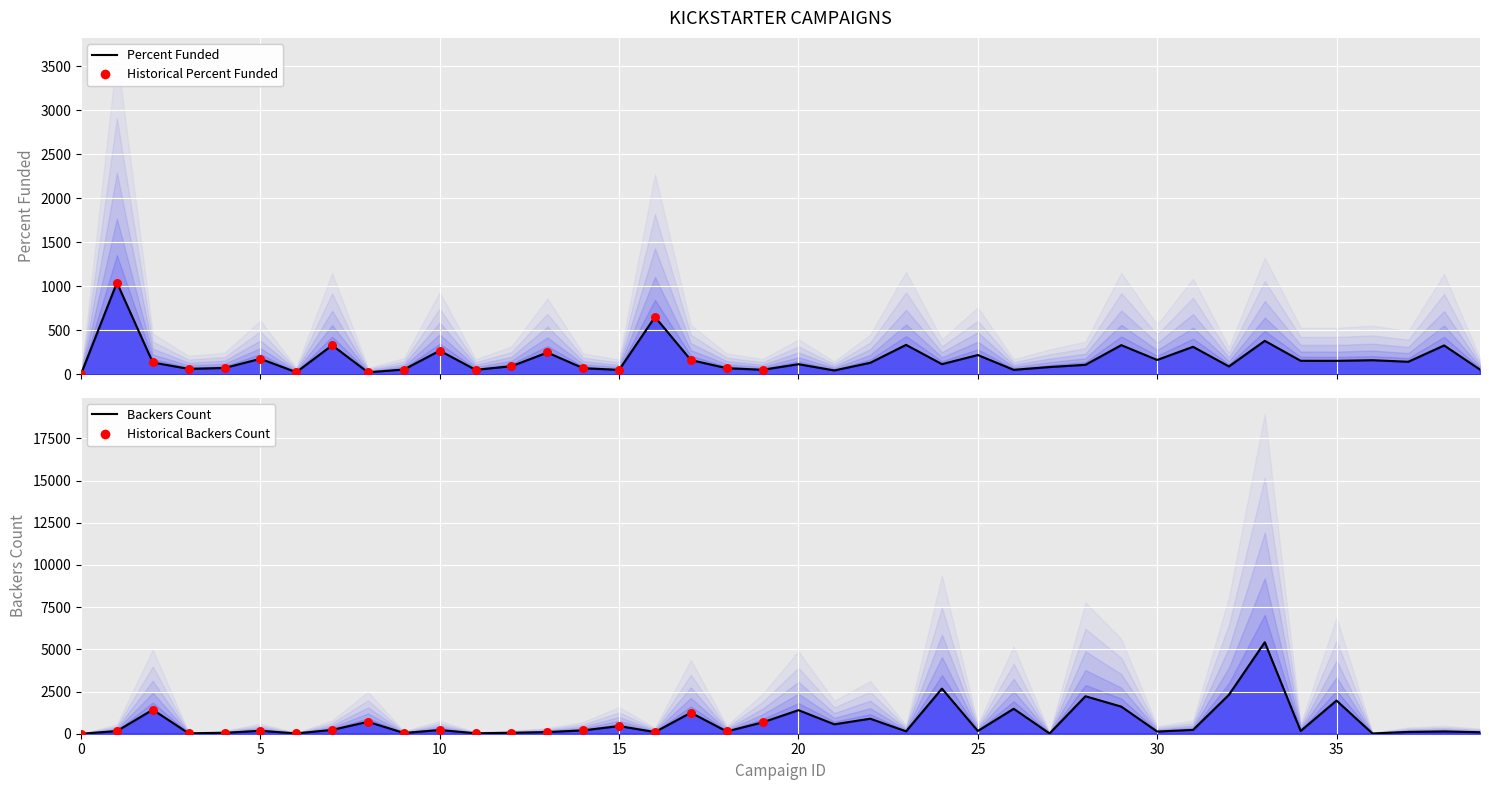

Is the value of backers_count at 8 greater than the value of Percent Funded at 34?

Yes